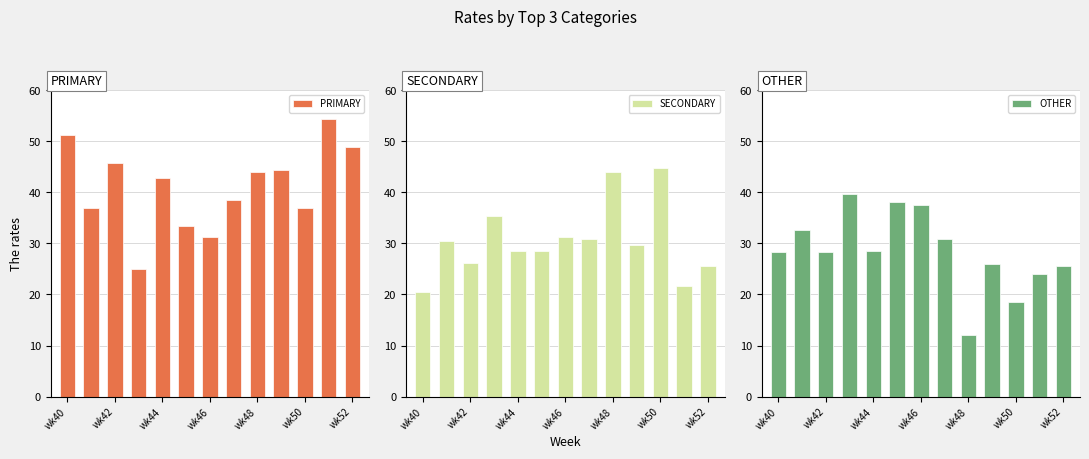

What is the average value of the PRIMARY series?

41.0